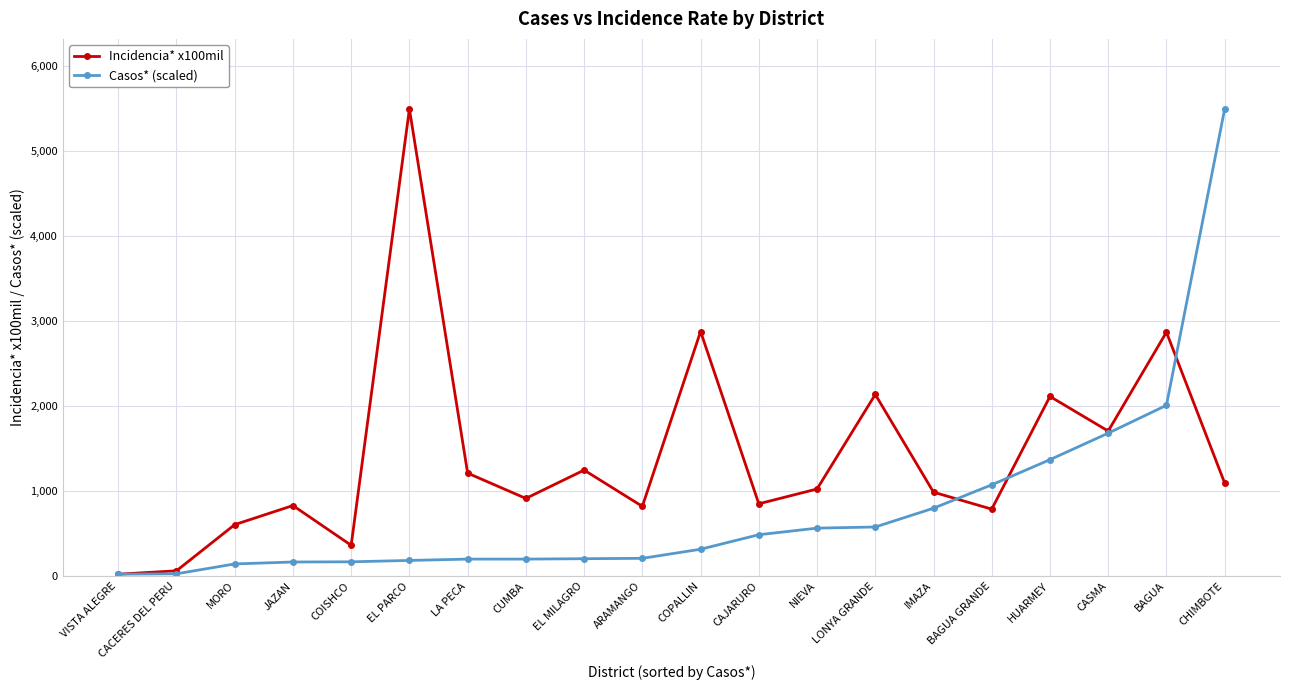

At which category does Incidencia* x100mil reach its first local peak?

JAZAN